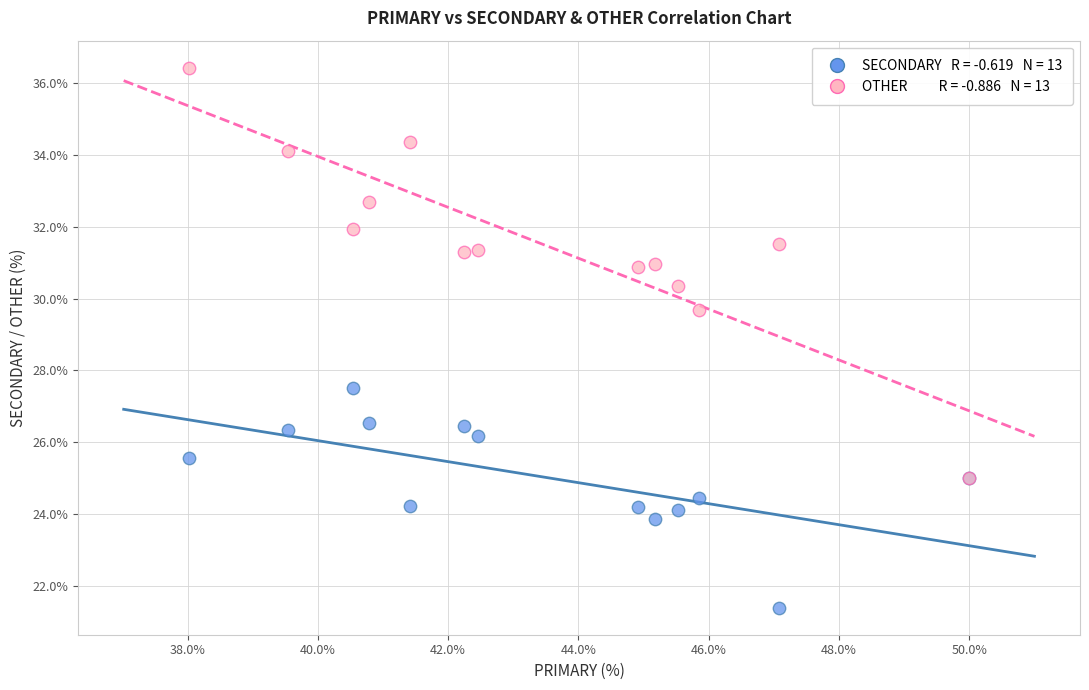

Across all series, what Y value is closest to 28?

27.5